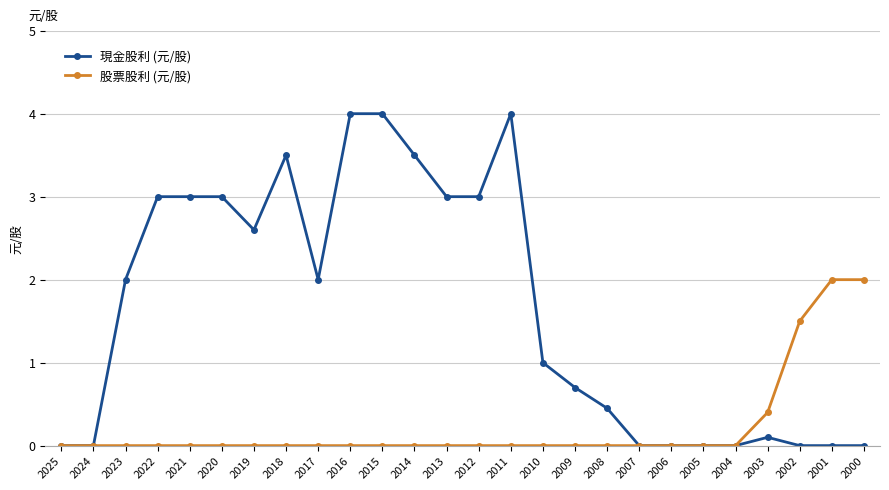

What is the value of the 現金股利 (元/股) point at the 23rd from the left?

0.1